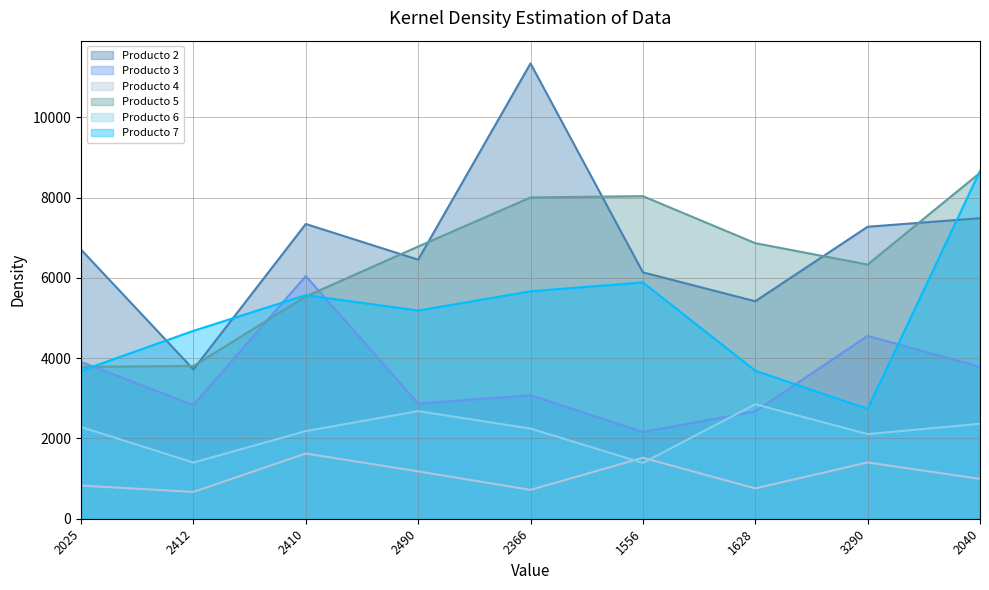

What position from the left is 3290?

8